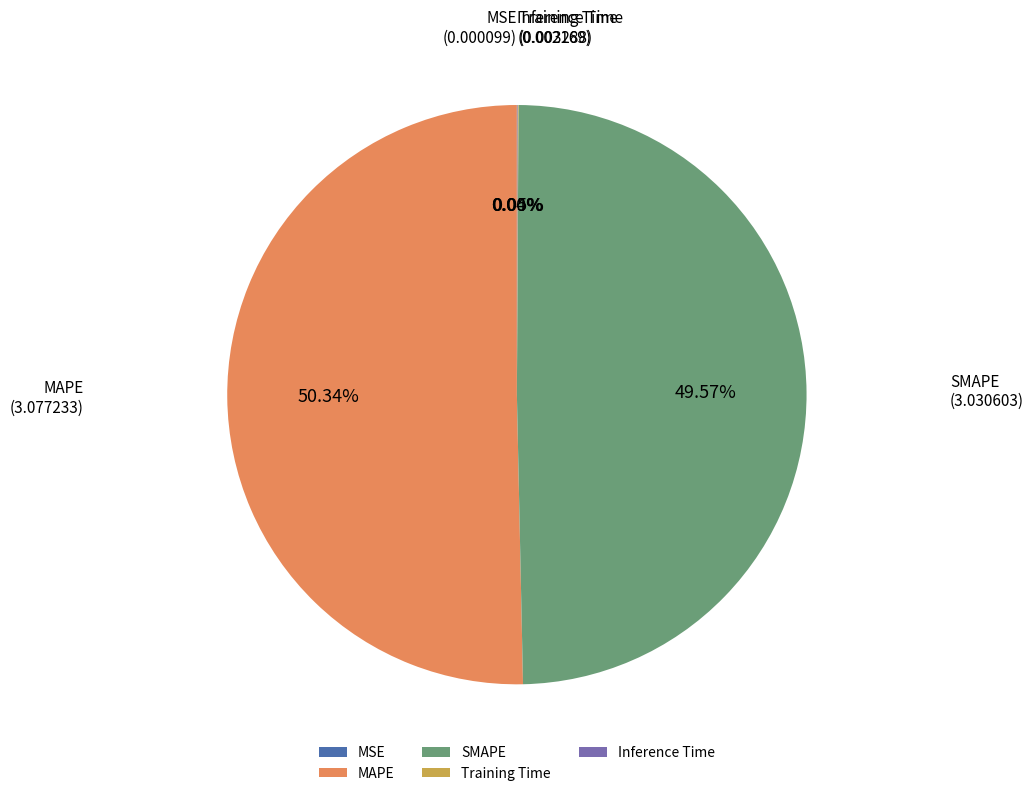

Which slice represents more than half of the pie?

MAPE